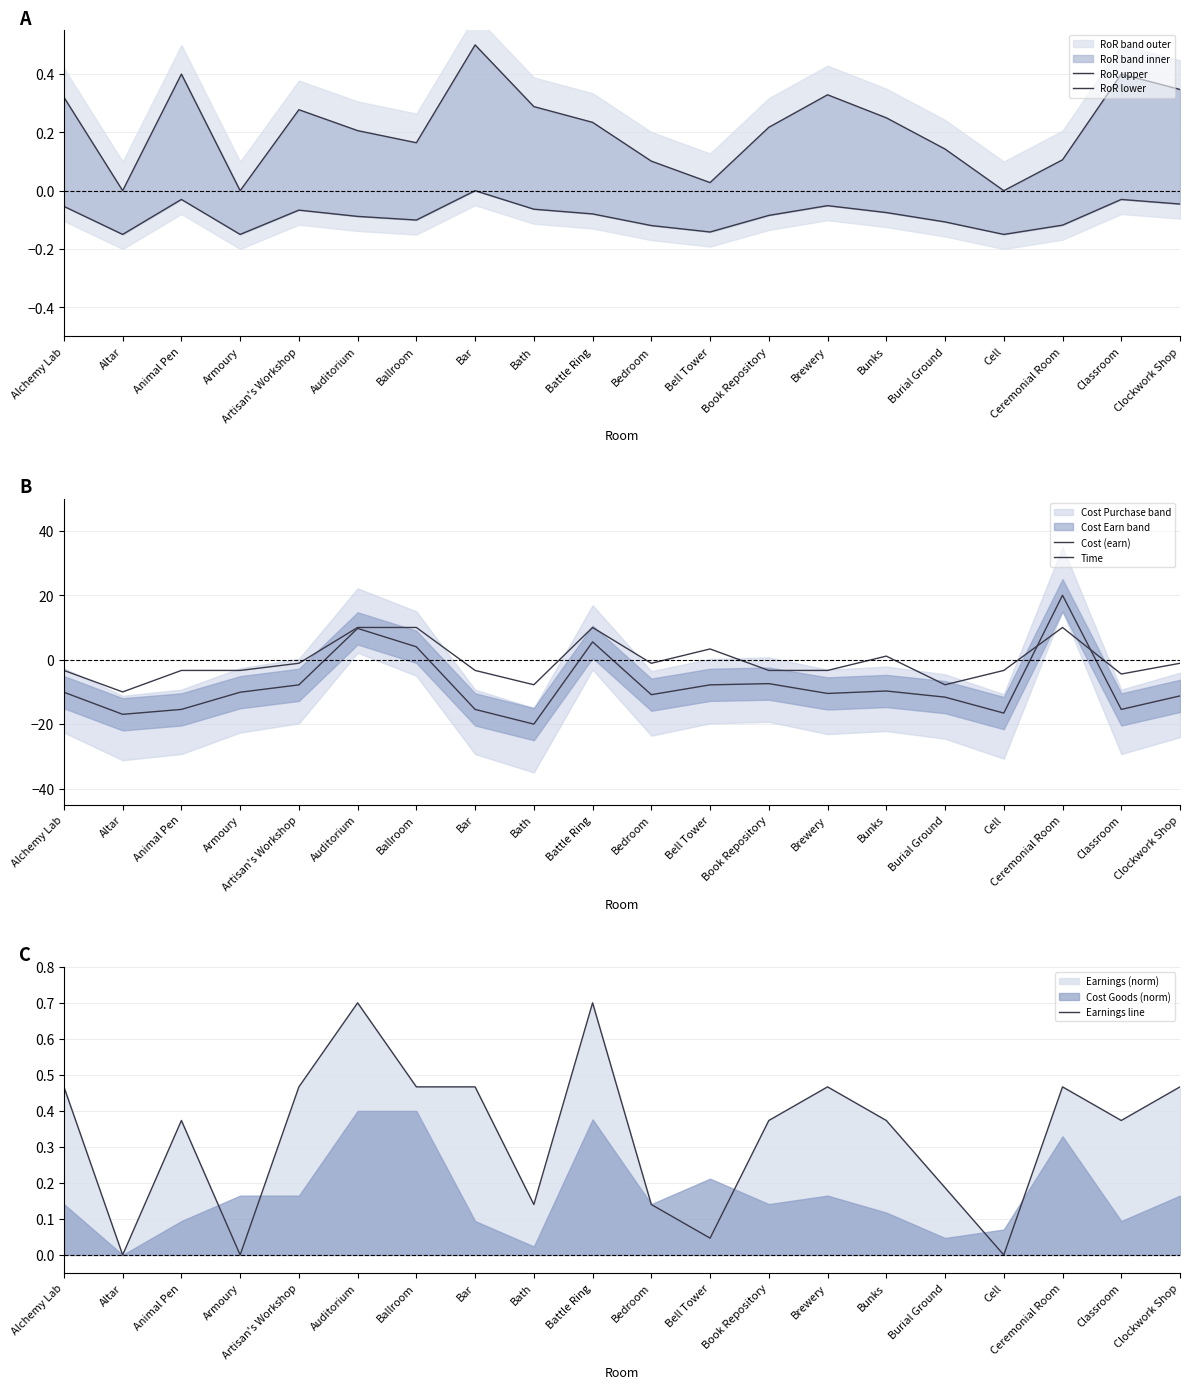

Which label corresponds to the largest value in the chart?

Ceremonial Room